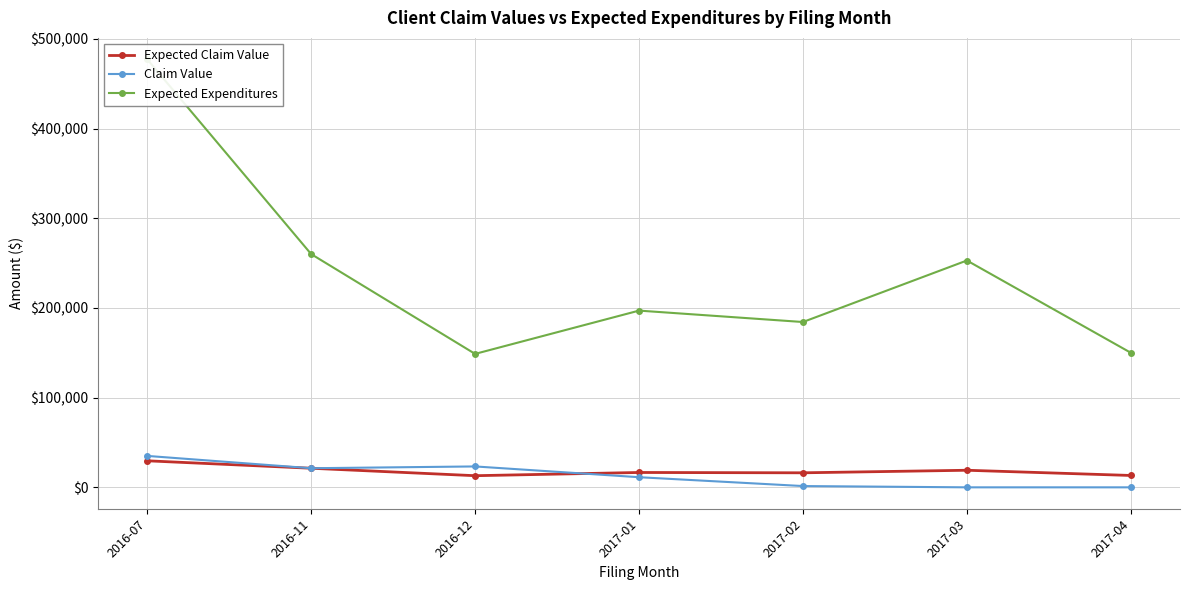

Rank the series by their maximum value, from highest to lowest.

Expected Expenditures, Claim Value, Expected Claim Value